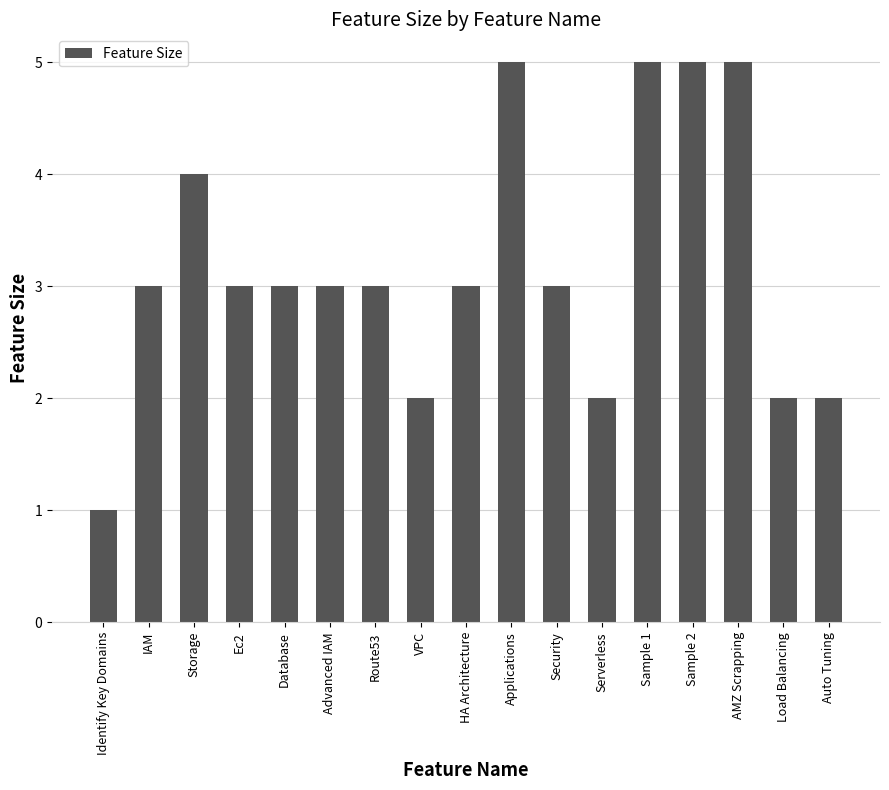

How many values are between 2 and 4?

12